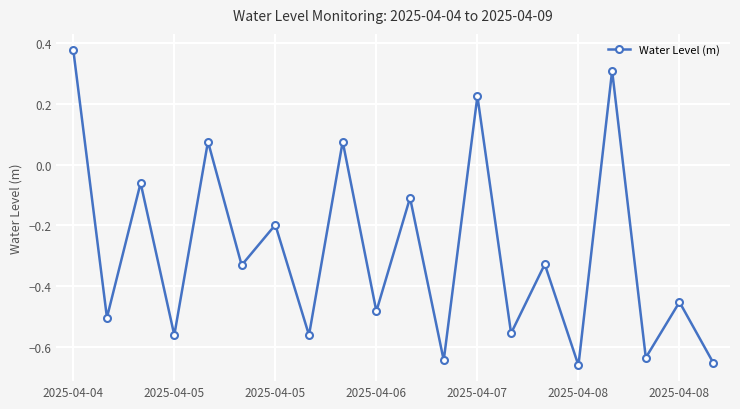

How many interior local peaks (higher than both neighbors) does the data have?

9